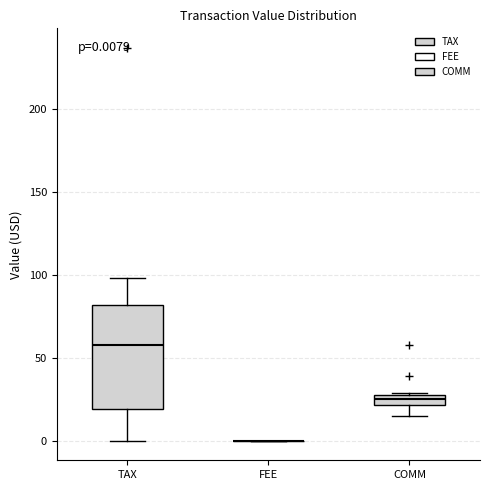

Which box is the tallest, from its lower edge to its upper edge?

TAX